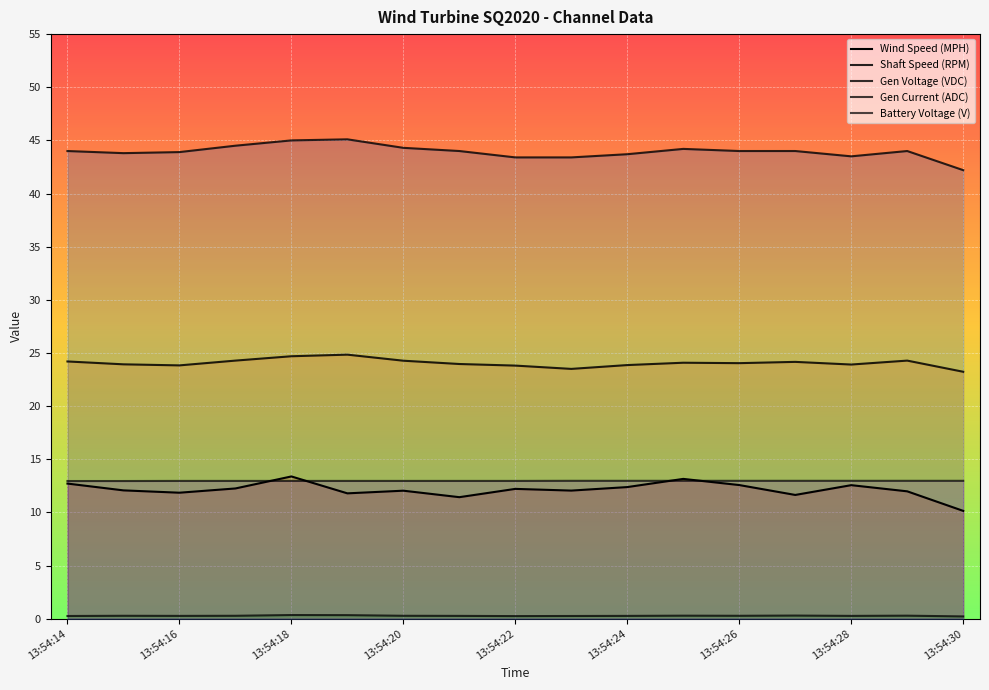

What is the difference between the maximum and minimum values in the Gen Voltage (VDC) series?

2.9